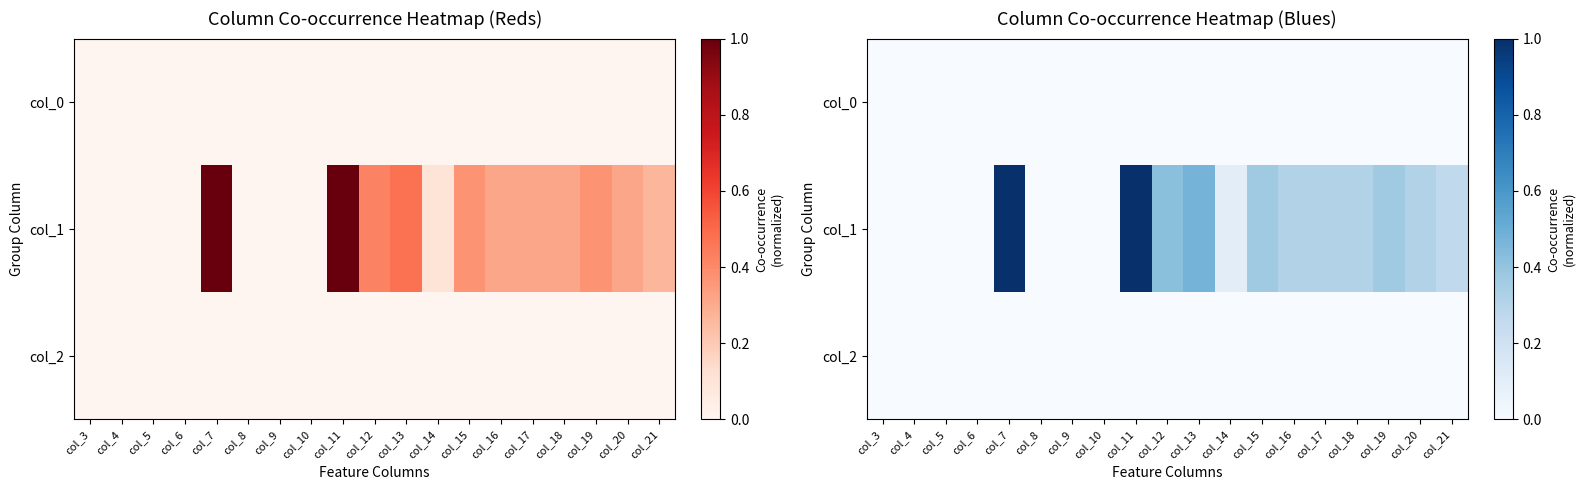

Which series has the widest spread of values?

col_1